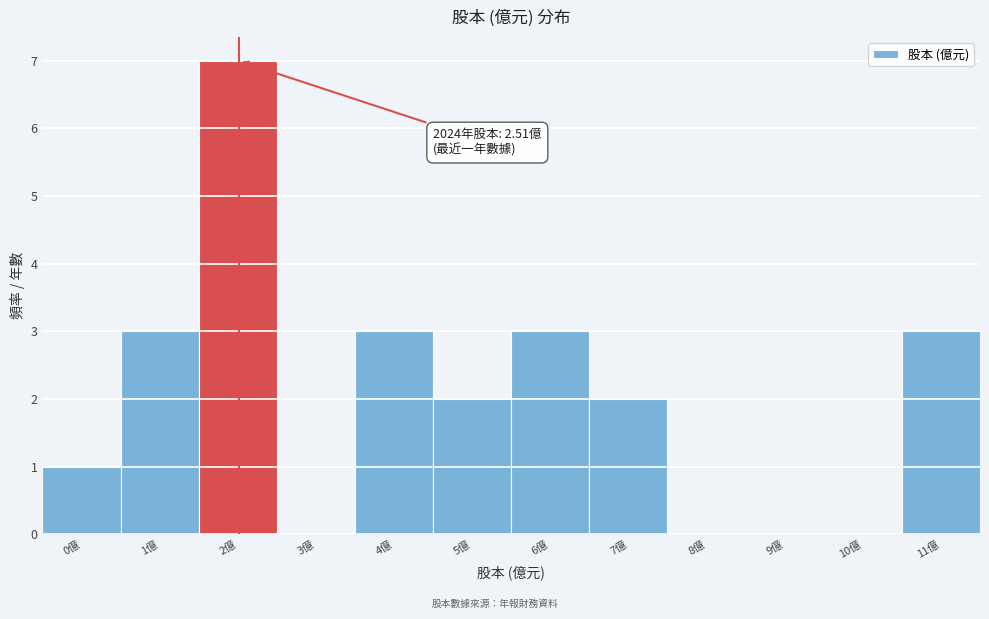

Reading left to right, transcribe all the data shown in this chart.

0億=1	1億=3	2億=7	3億=0	4億=3	5億=2	6億=3	7億=2	8億=0	9億=0	10億=0	11億=3